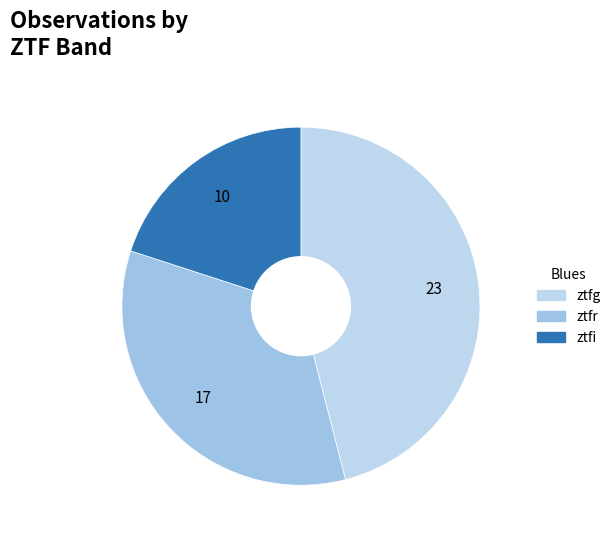

Which category has the biggest portion of the pie?

ztfg